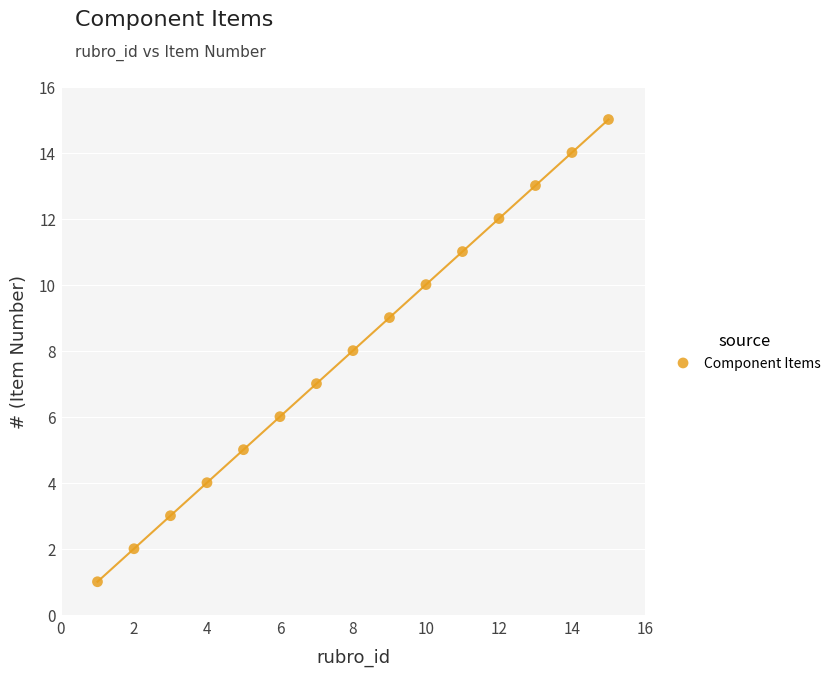

What is the range of Y values (max minus min)?

14